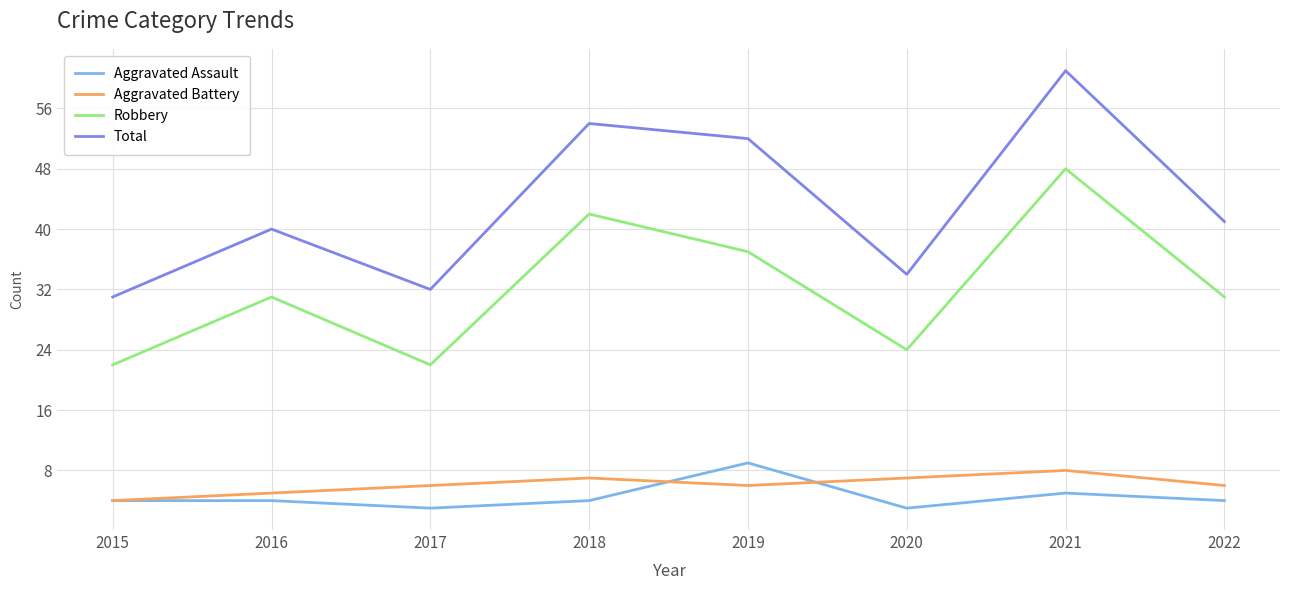

Read the Robbery value at 2019, to the nearest 5.

35